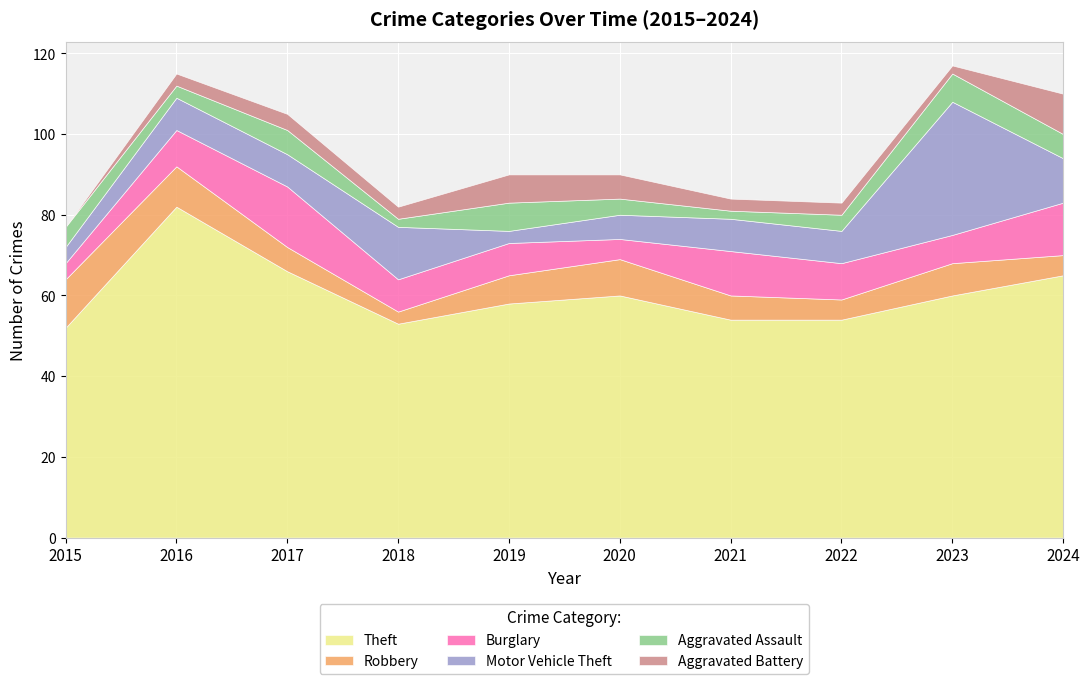

What is the difference between the maximum and second lowest values in the Theft series?

29